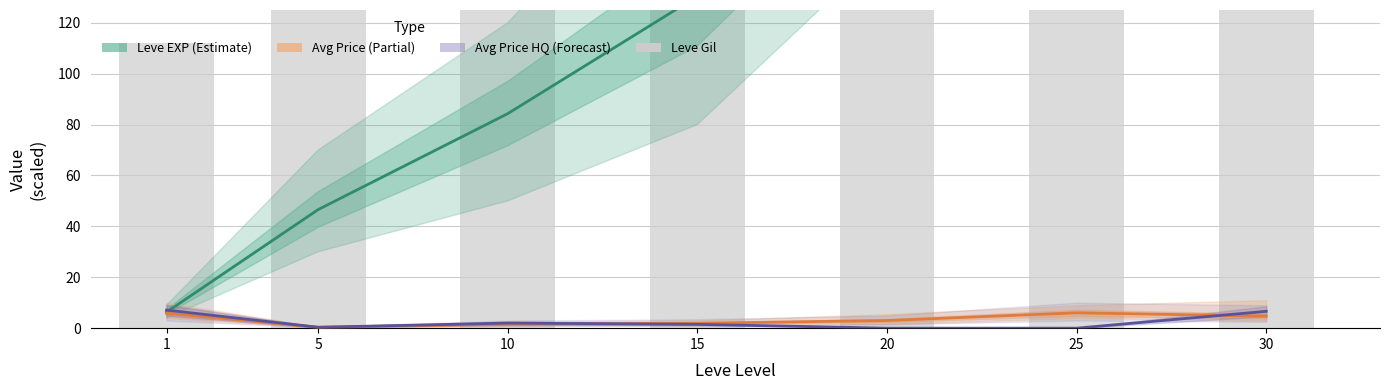

The Leve Gil series shows 410.0 at 30. True or false?

True